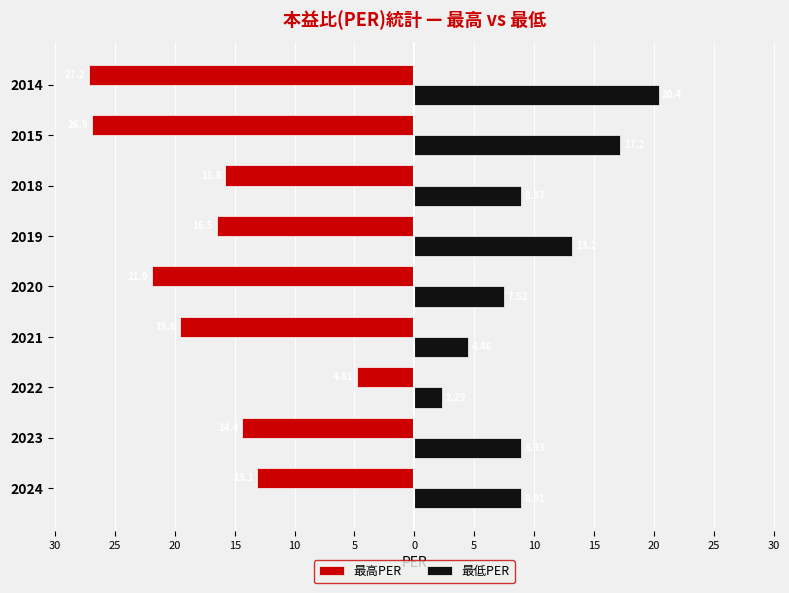

What are all the series names shown in the legend?

最高PER, 最低PER